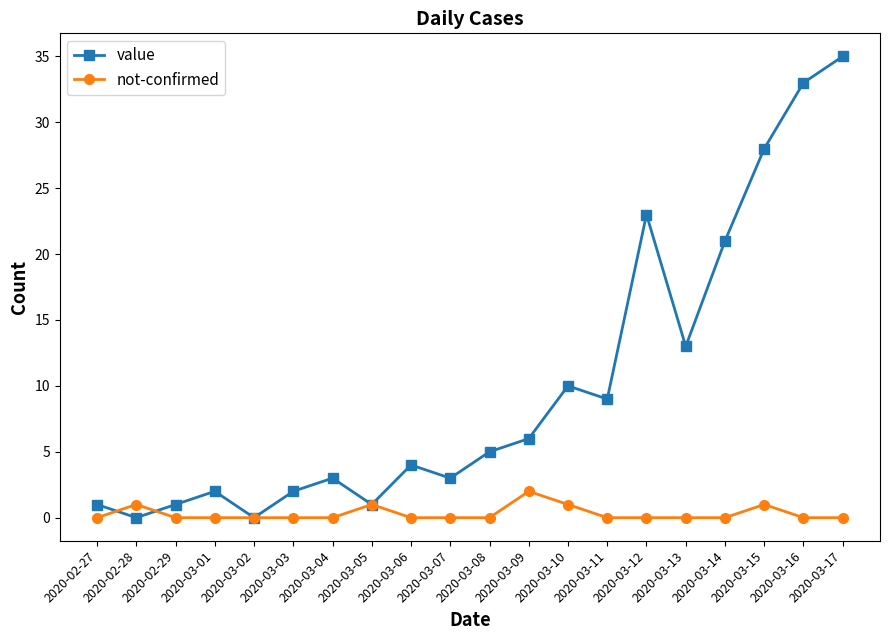

What is the average value of the value series?

10